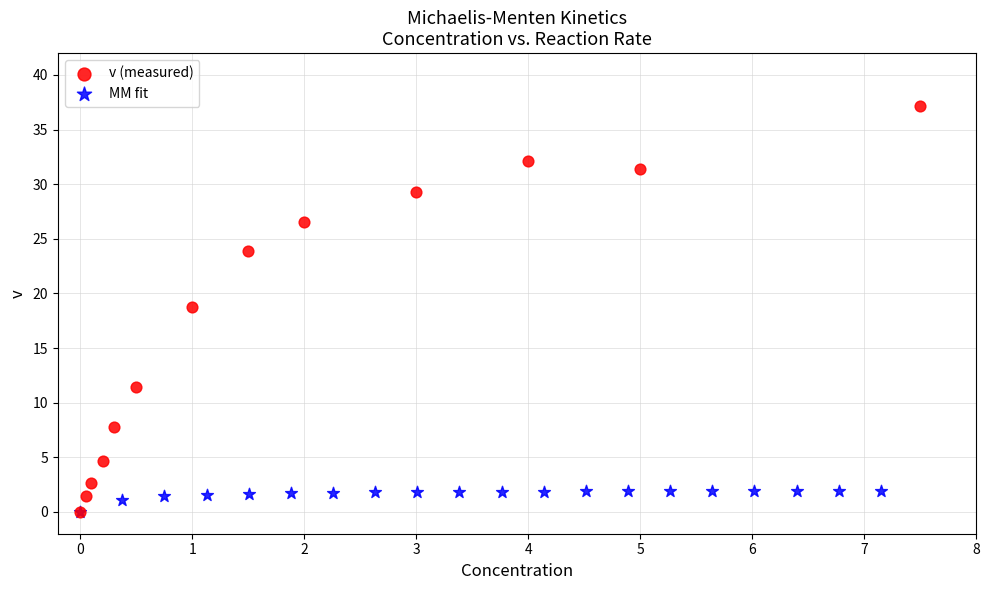

Which series has the largest Y range (max minus min)?

v (measured)